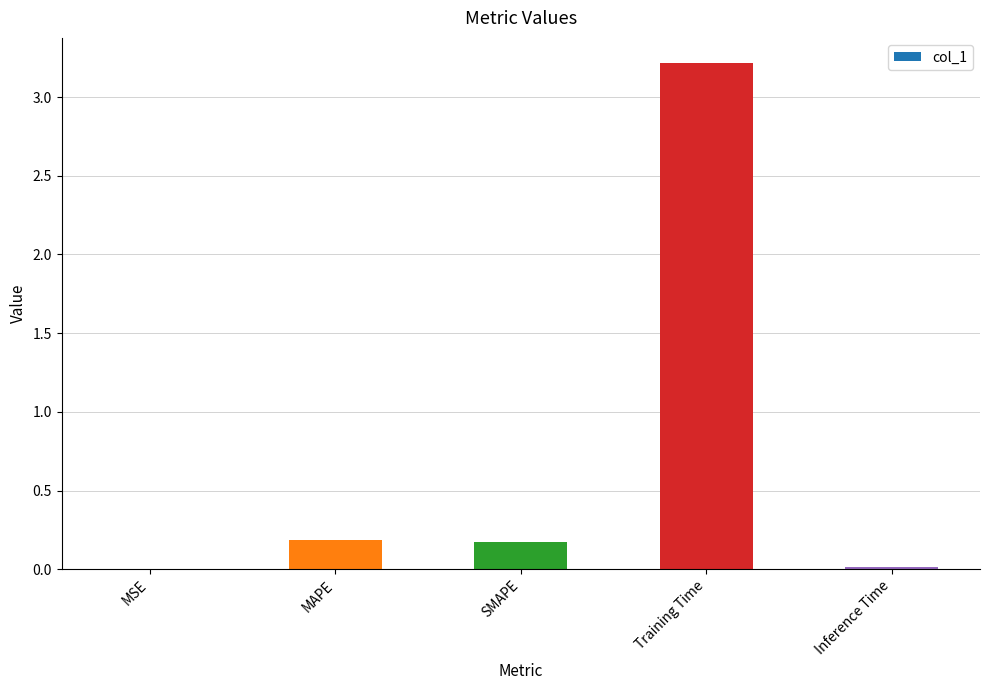

Between Training Time and MSE, which is larger?

Training Time